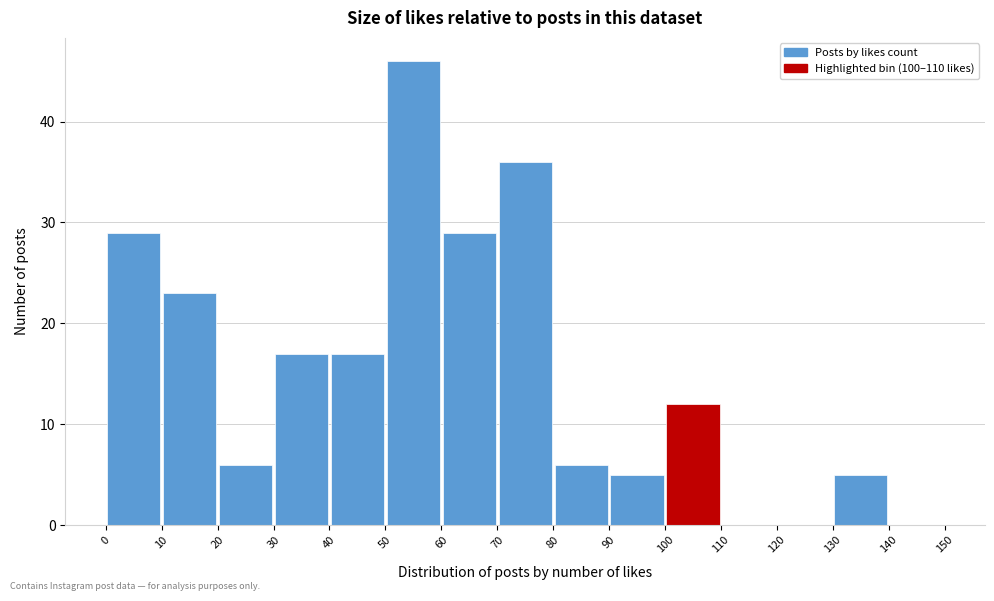

Reading left to right, transcribe this chart: for each bar, give the range it covers on the x-axis and its height. The values are not printed on the chart, so give them approximately, as read against the axis.

0 to 10: 29
10 to 20: 23
20 to 30: 6
30 to 40: 17
40 to 50: 17
50 to 60: 46
60 to 70: 29
70 to 80: 36
80 to 90: 6
90 to 100: 5
100 to 110: 12
110 to 120: 0
120 to 130: 0
130 to 140: 5
140 to 150: 0